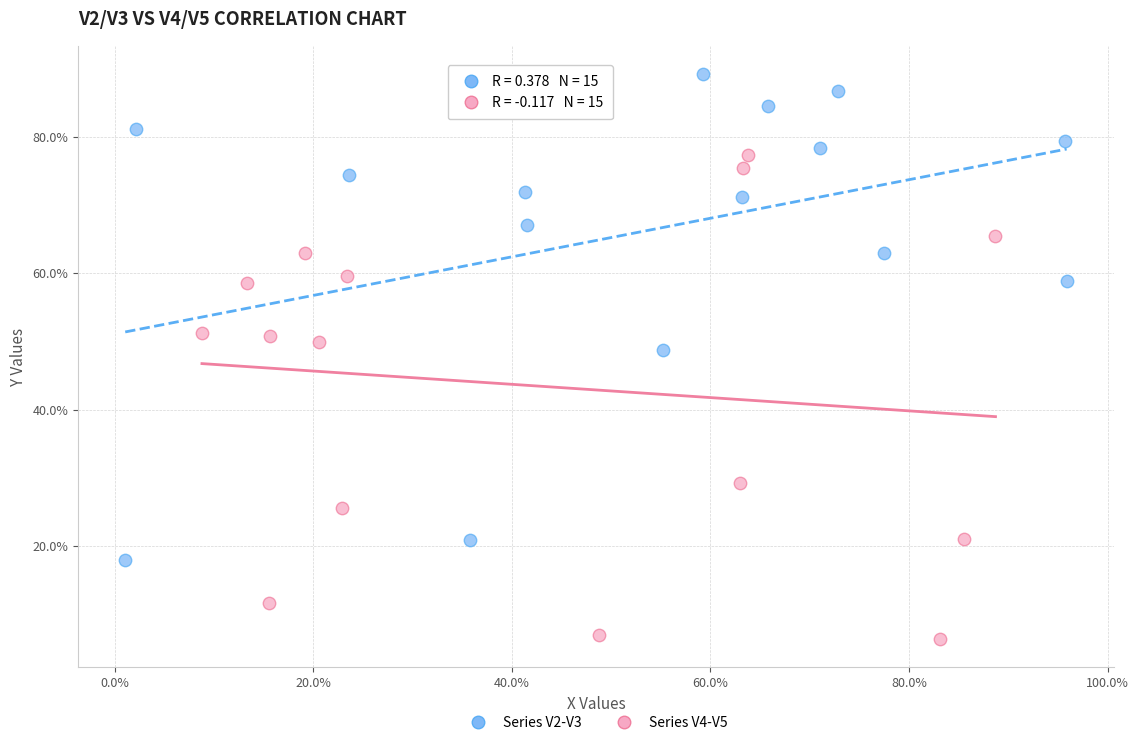

Which series reaches the maximum Y coordinate?

Series V2-V3